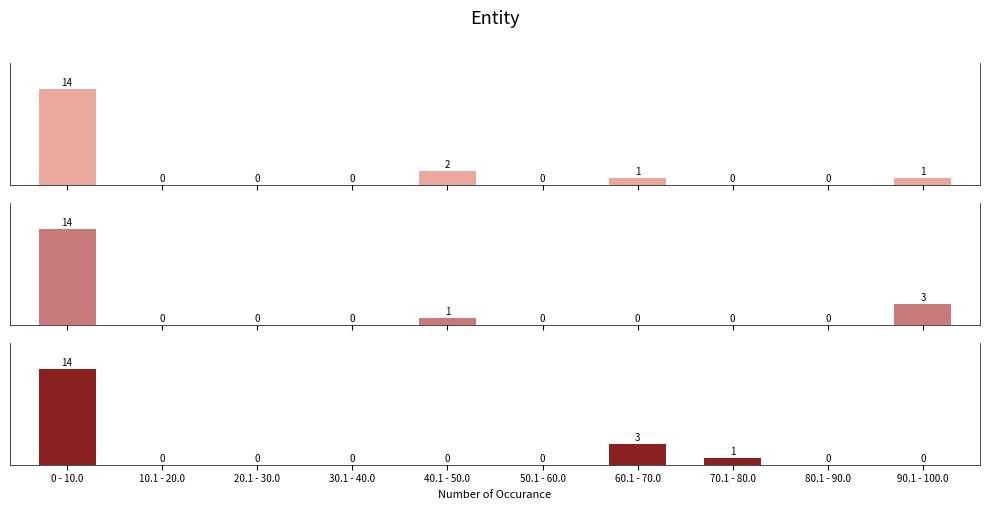

What is the sum of the Precision values at 80.1 - 90.0 and 90.1 - 100.0?

1